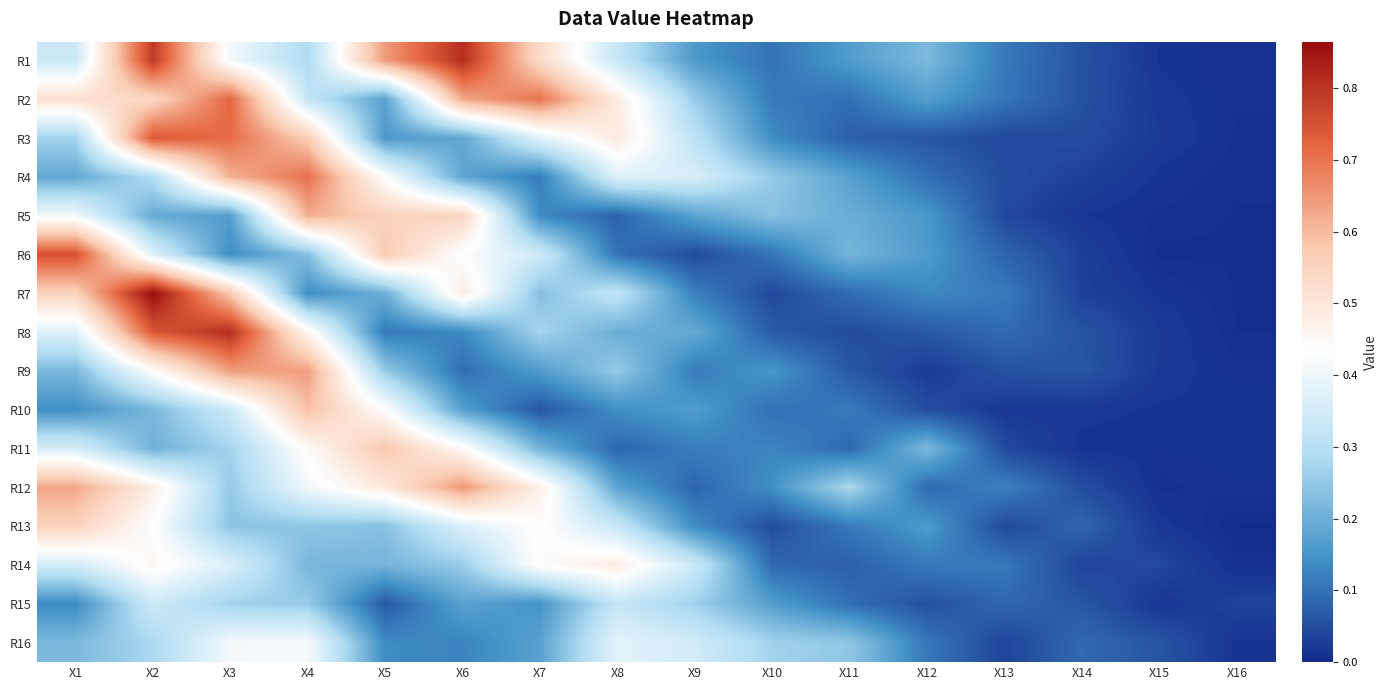

At how many categories does at least one series exceed 0?

16